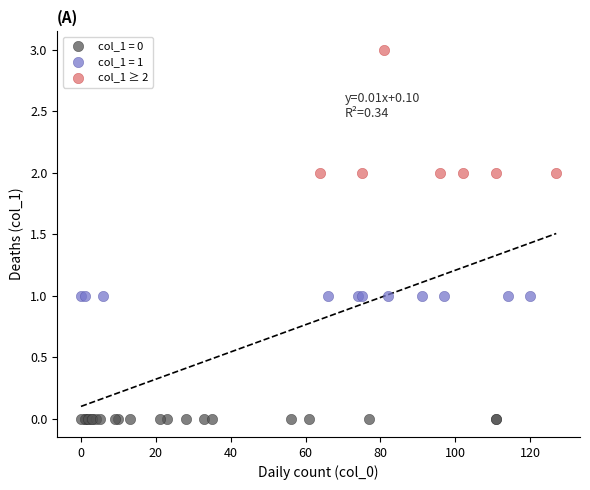

Which series contains the lowest Y value?

col_1 = 0